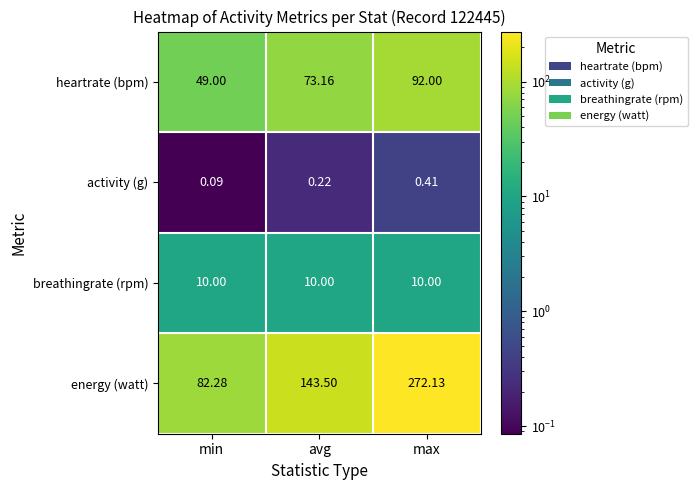

How many data points in energy (watt) are above 143?

2